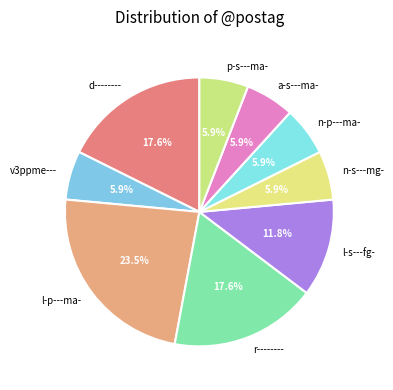

Is there any slice that represents more than half of the pie?

No